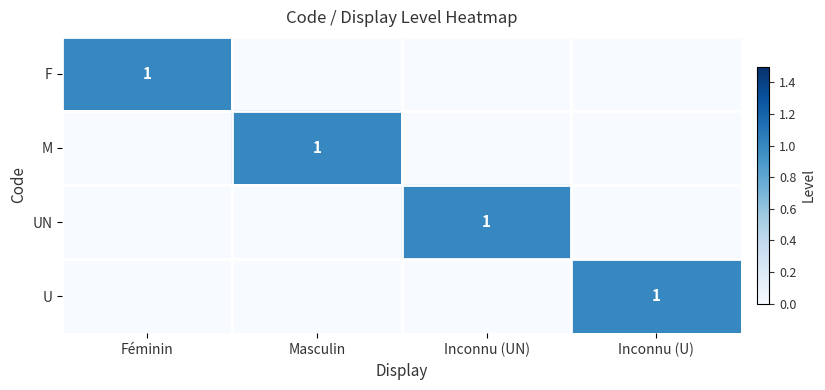

At which category does the chart reach its minimum across all series?

Masculin